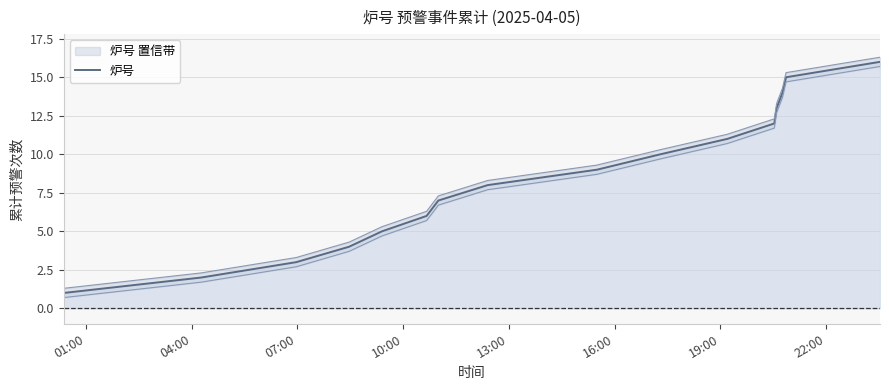

What is the highest value of the 炉号 series?

16